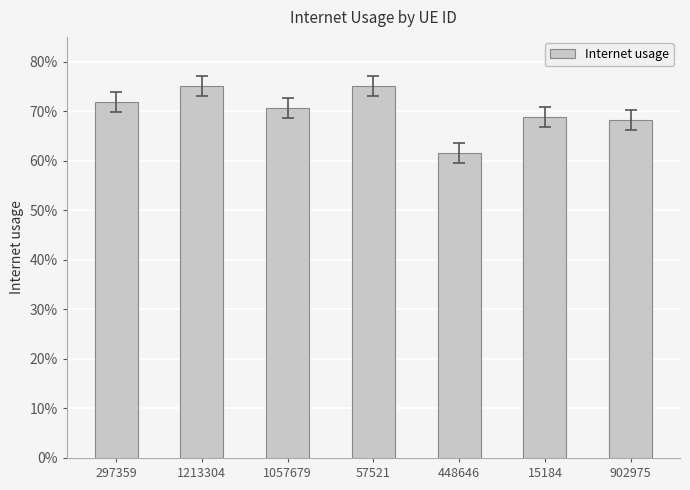

At which category does the chart reach its peak across all series?

57521